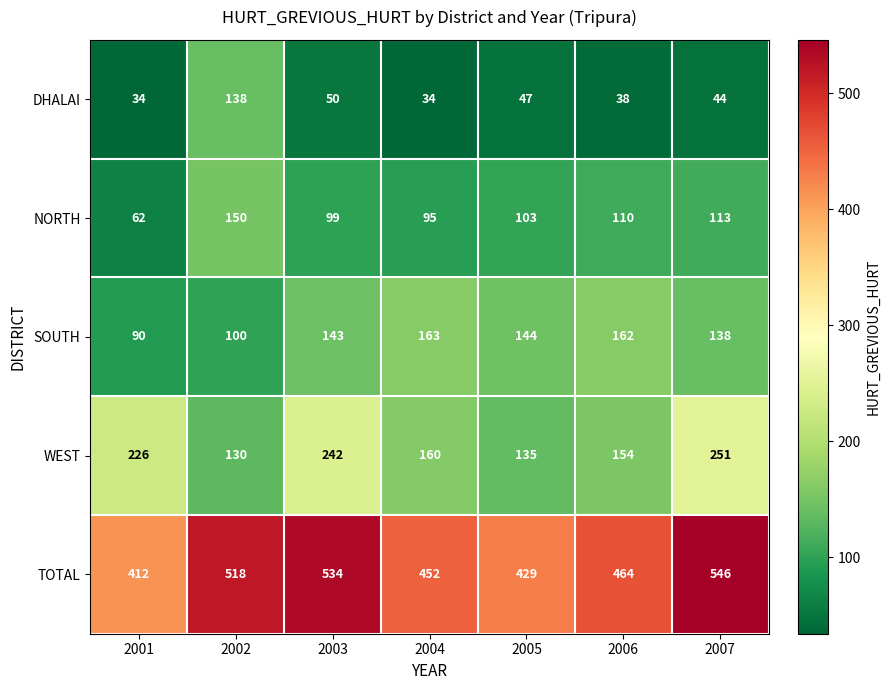

Is it true that WEST equals 146 at 2001?

False